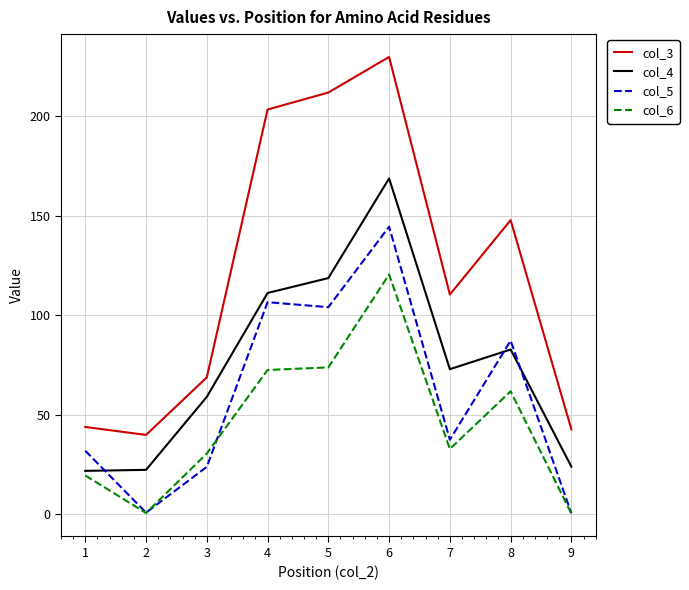

True or false: col_4 and col_3 cross at least once.

False